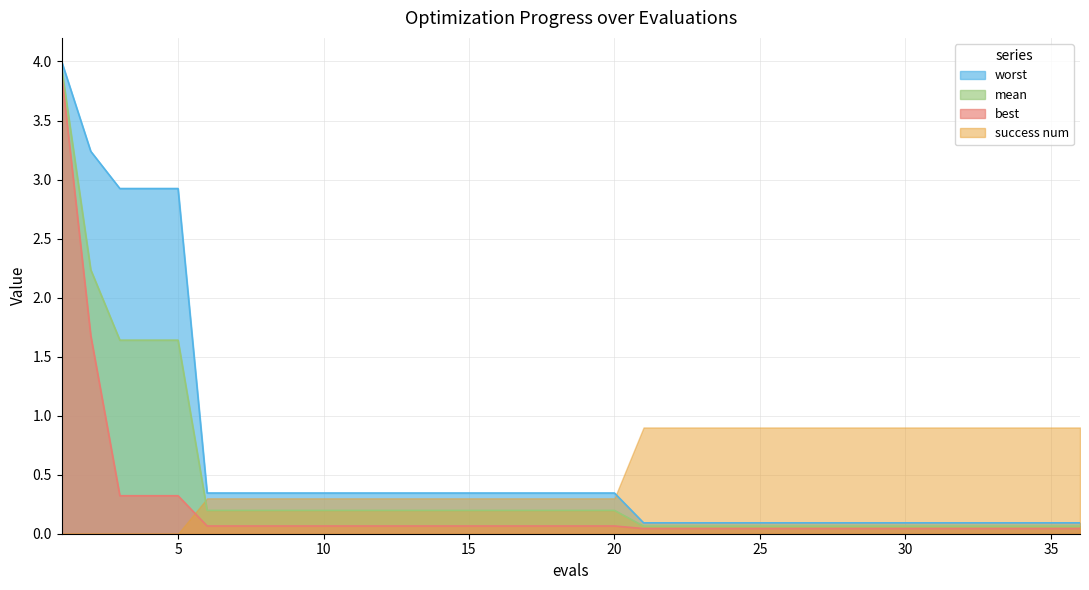

What is the average value of the best series?

0.2